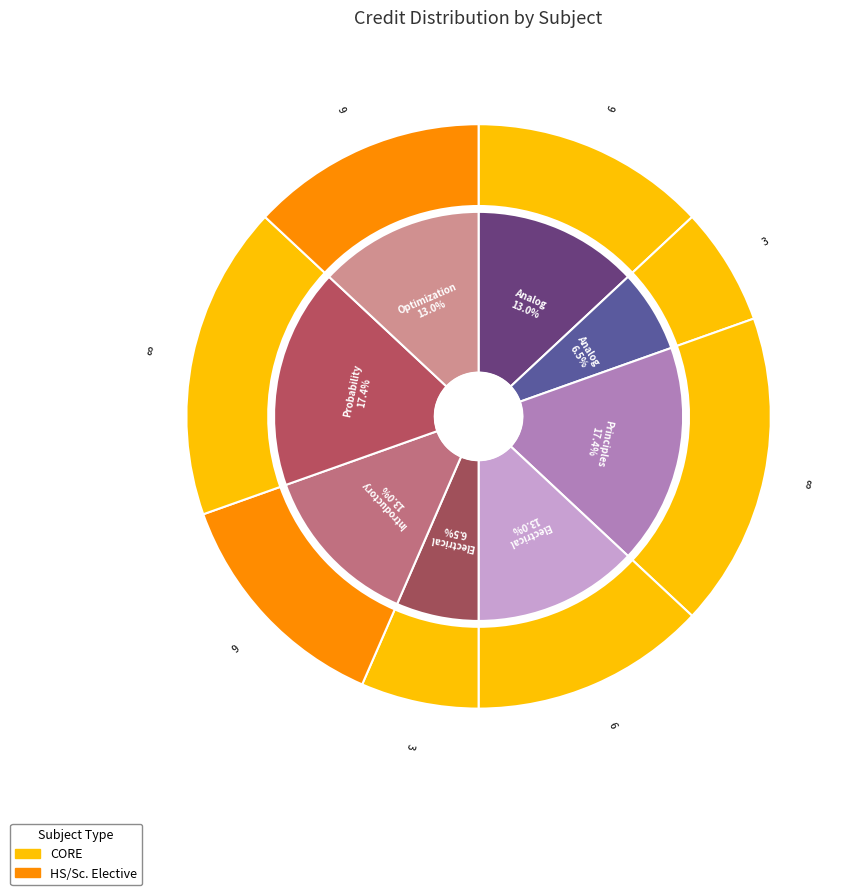

True or false: Principles of Communication accounts for 23% of the total.

False